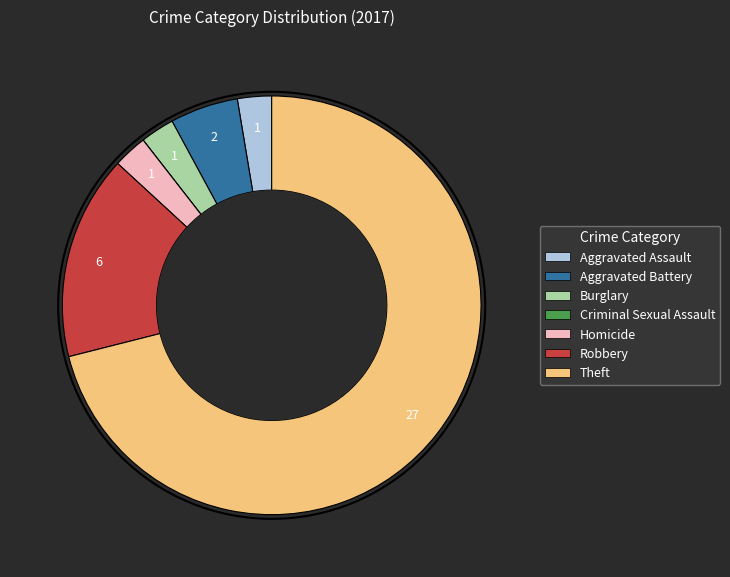

Which has a higher value, Homicide or Aggravated Battery?

Aggravated Battery